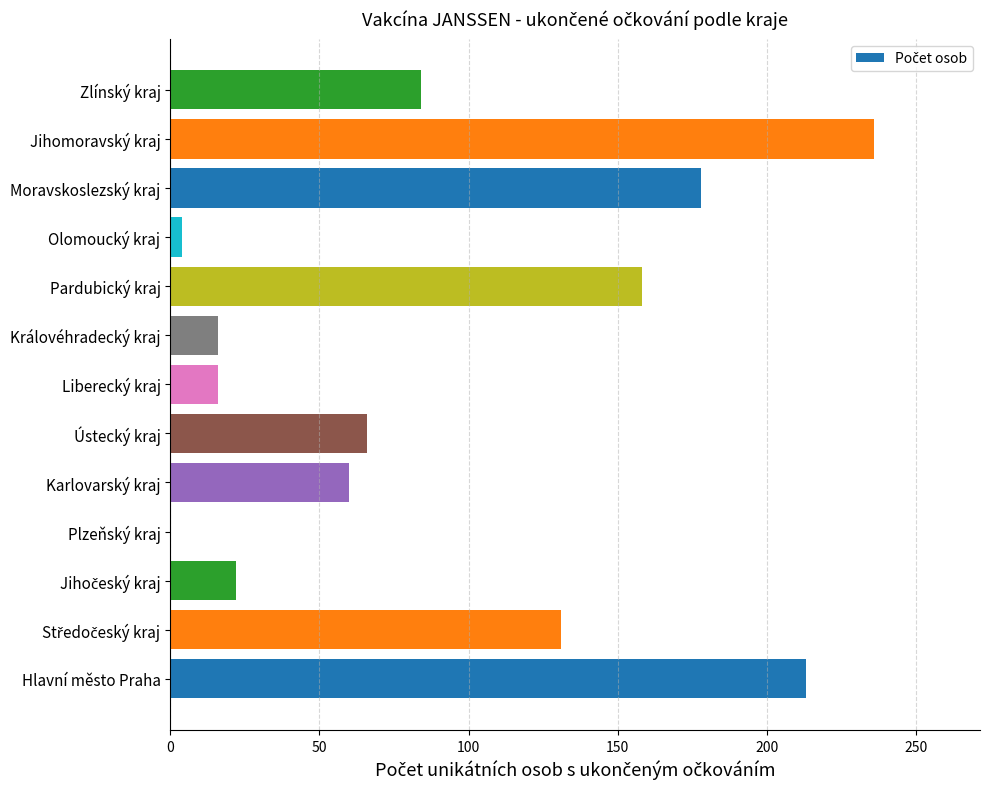

What is the change in value from Hlavní město Praha to Královéhradecký kraj?

-197